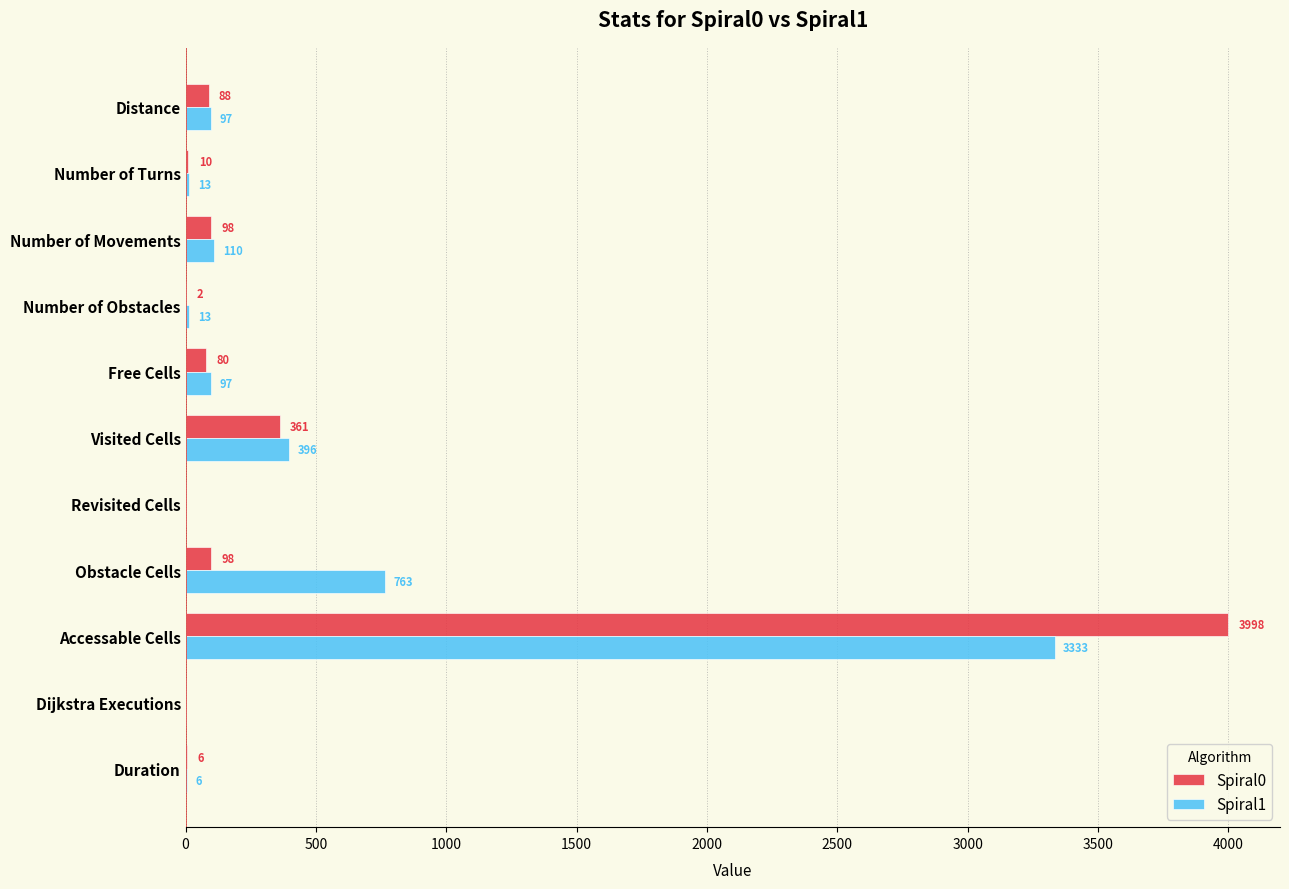

Read the Spiral0 value at Obstacle Cells.

98